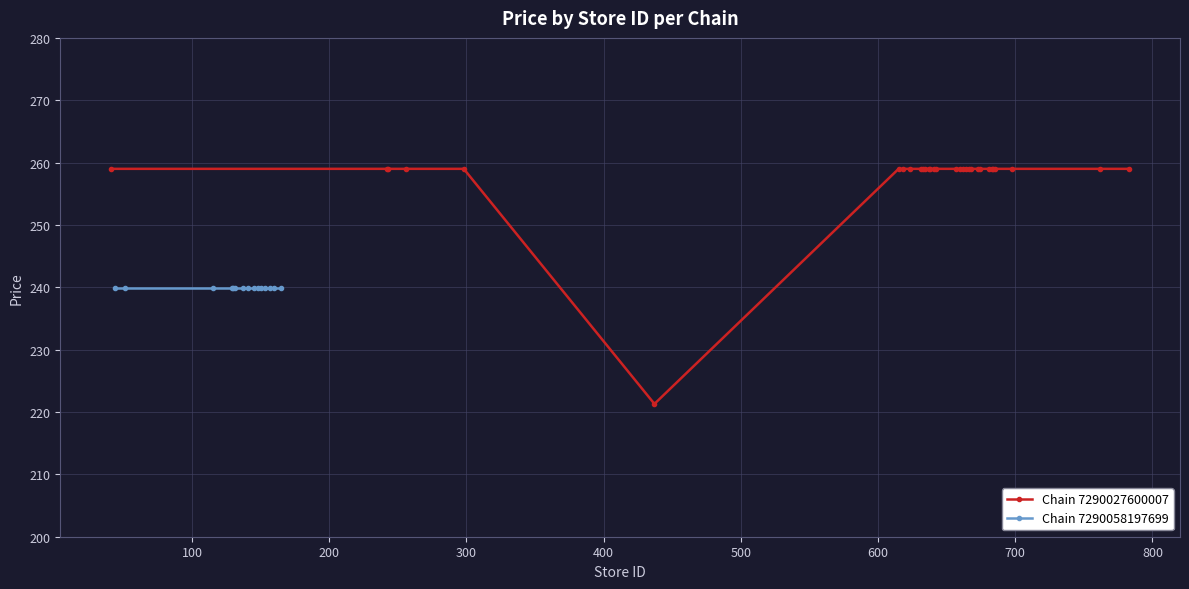

What is the difference between the maximum and minimum values?

37.7